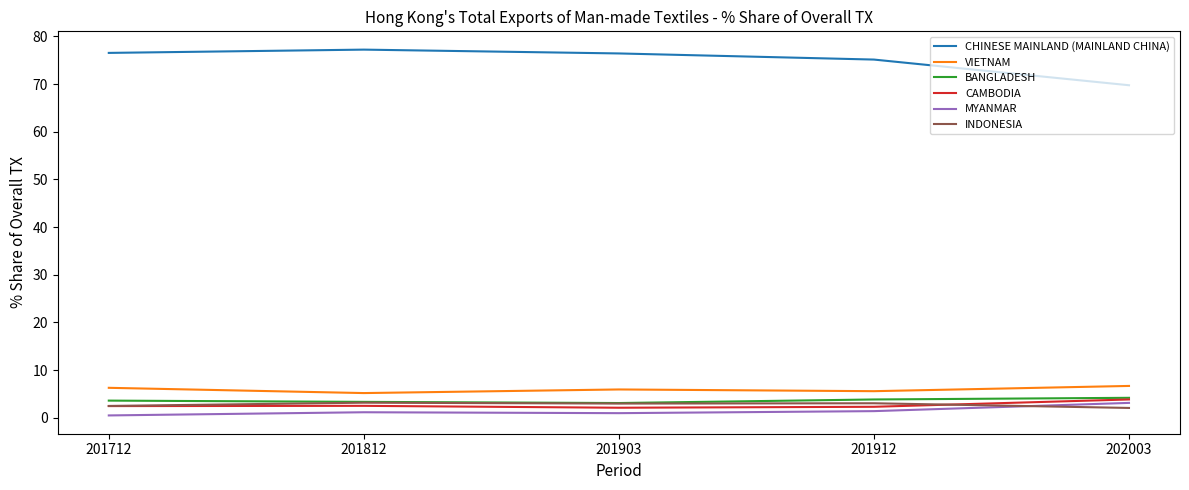

Which series has the largest total across all categories?

CHINESE MAINLAND (MAINLAND CHINA)